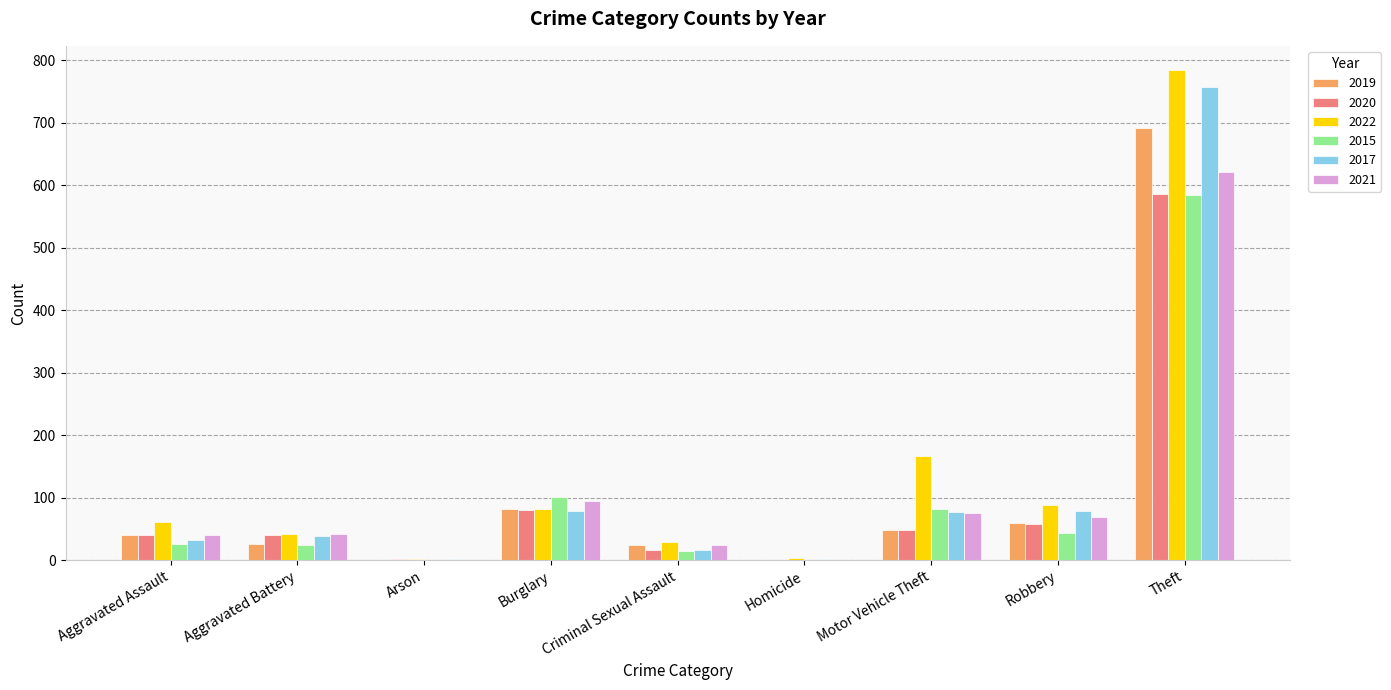

Where is 2019 nearest to the value 346?

Burglary